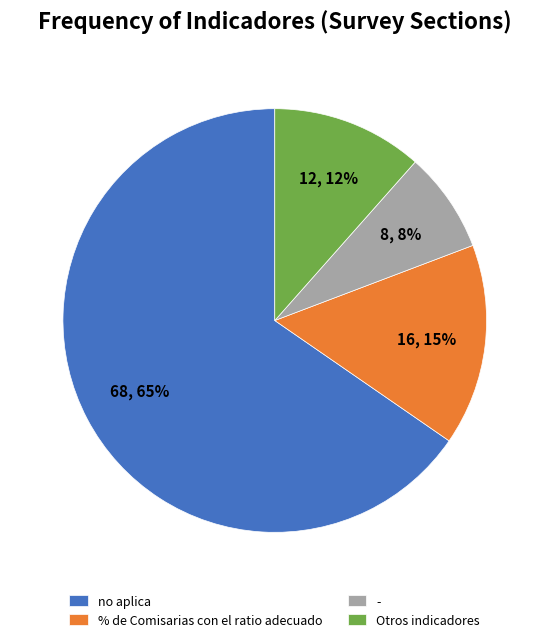

True or false: Otros indicadores accounts for 1% of the total.

False